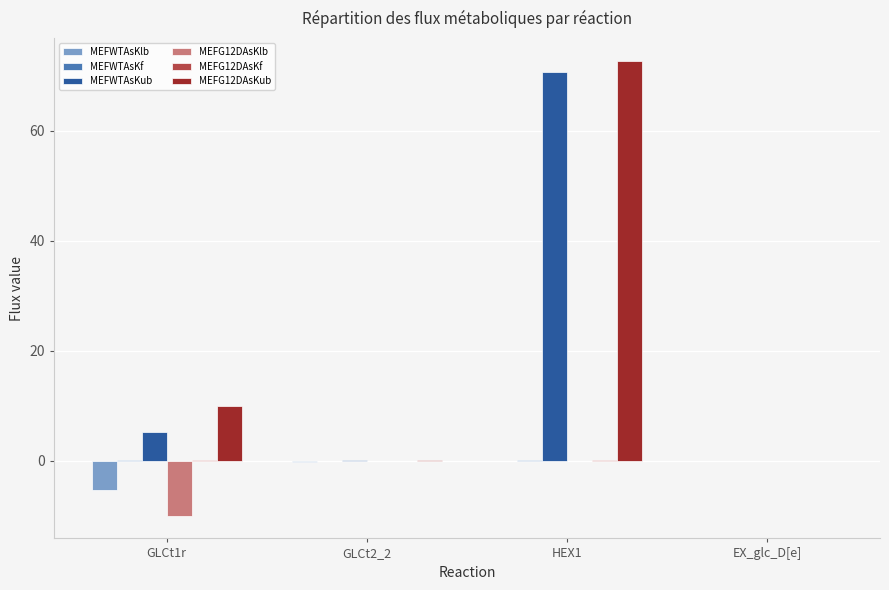

True or false: MEFG12DAsKub has a value of -0.1 at EX_glc_D[e].

True